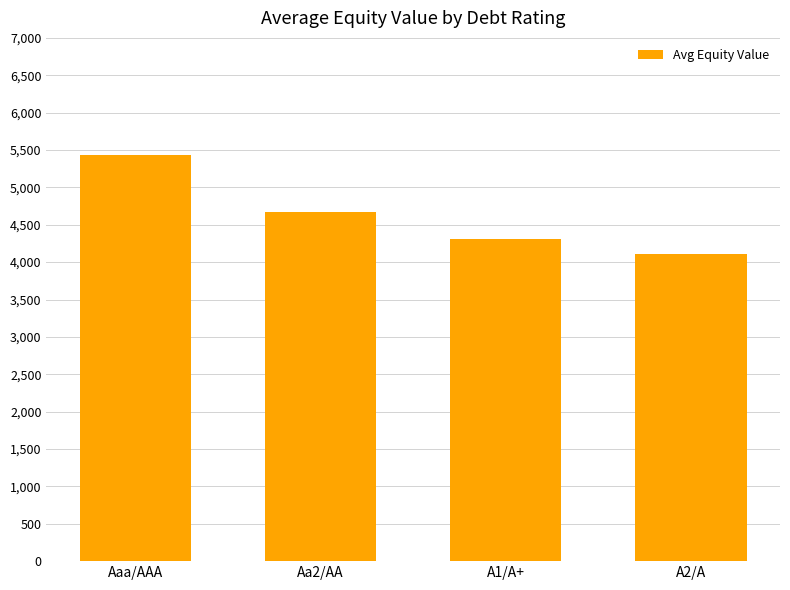

What is the difference between the second highest and minimum values?

563.7